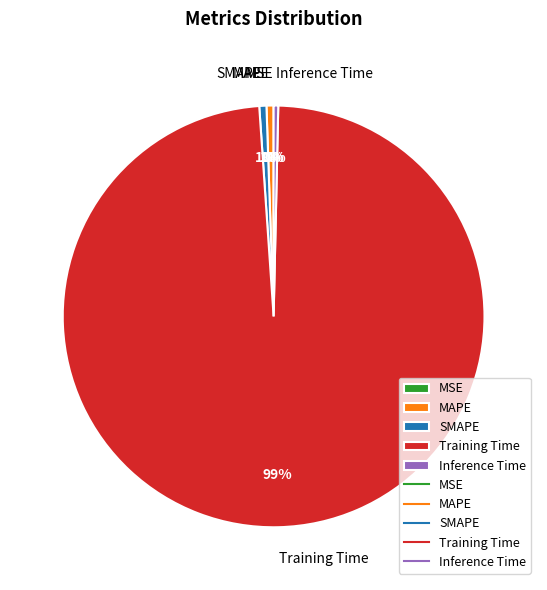

Is there a majority slice in this chart?

Yes